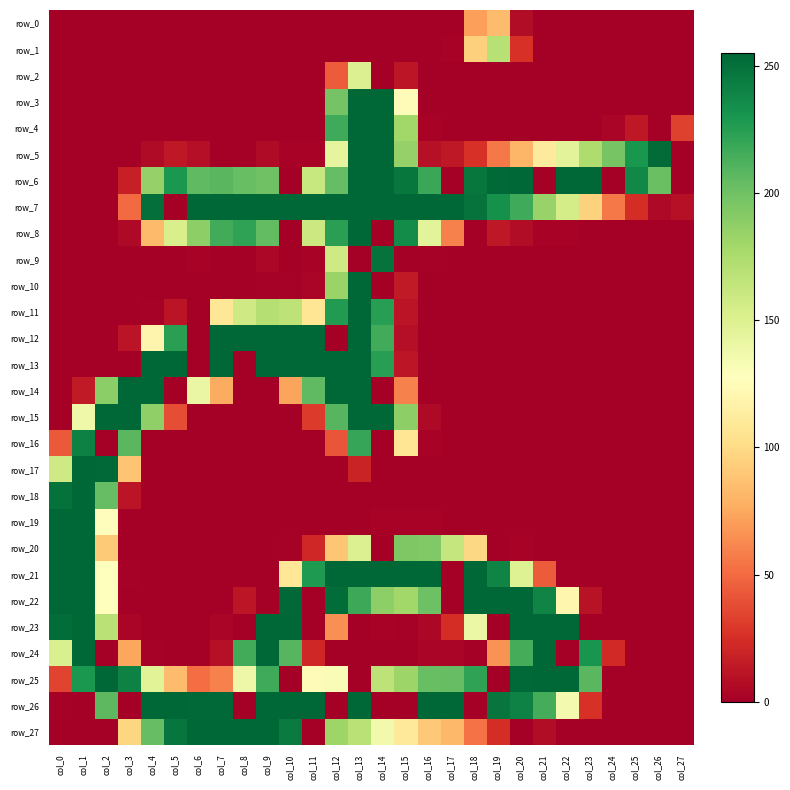

The row_22 series shows 0 at col_11. True or false?

True